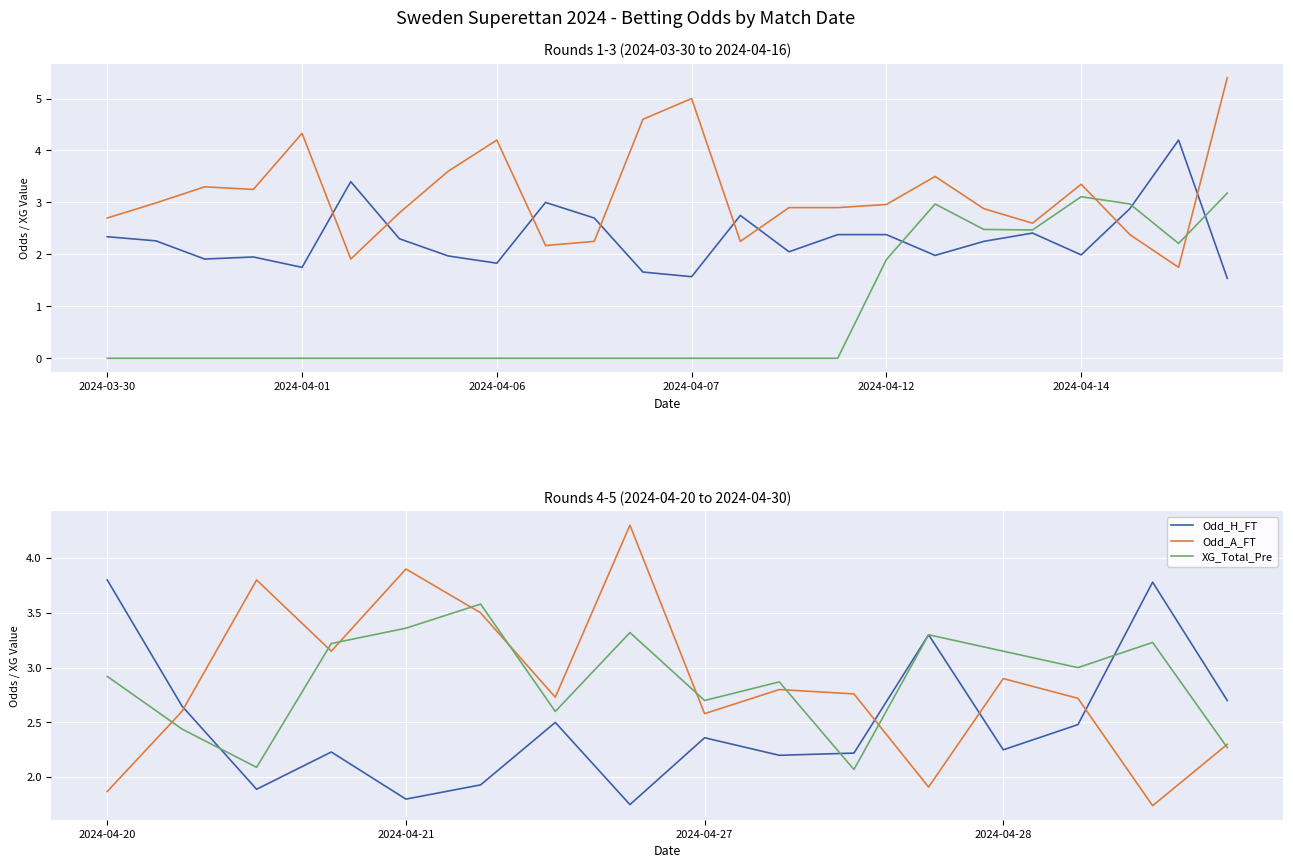

The value of XG_Total_Pre at 6 is 4.1. True or false?

False